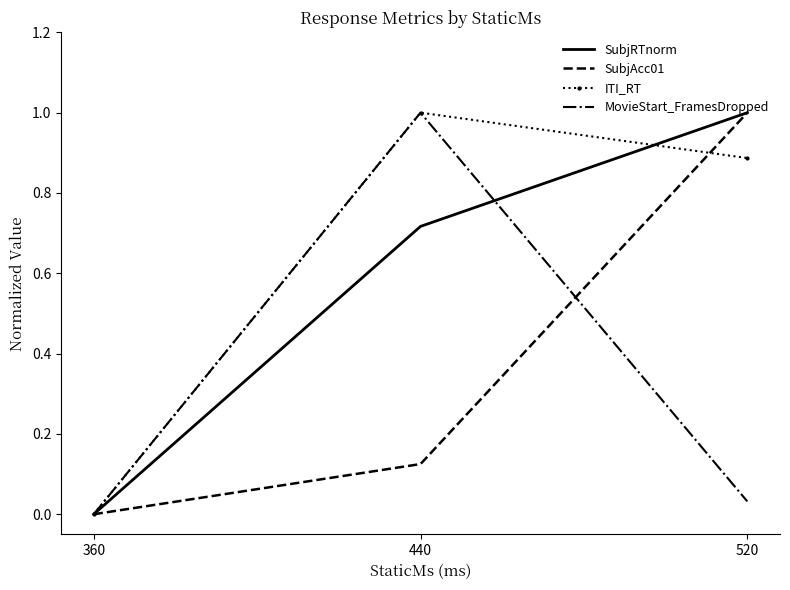

The value of ITI_RT at 360 is 0.0. True or false?

True